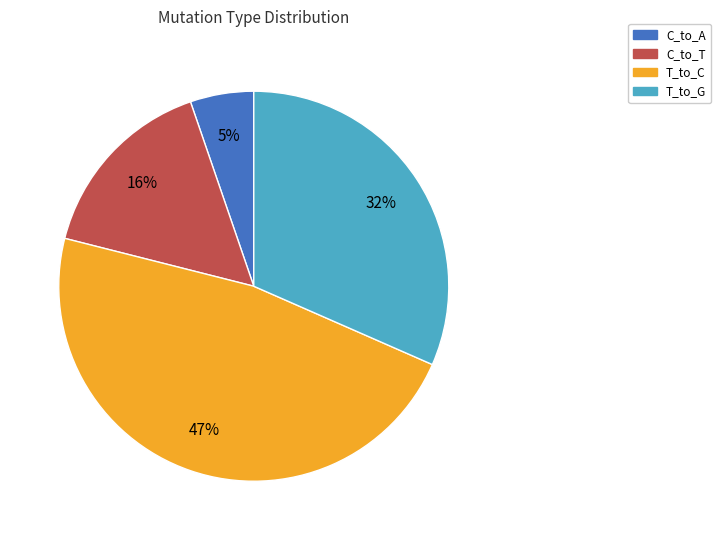

Which has a higher value, T_to_G or T_to_C?

T_to_C